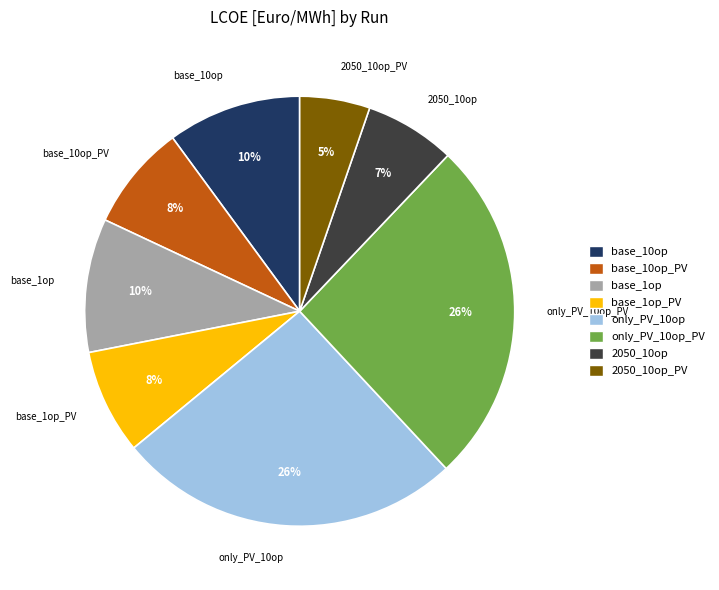

Is there any slice that represents more than half of the pie?

No